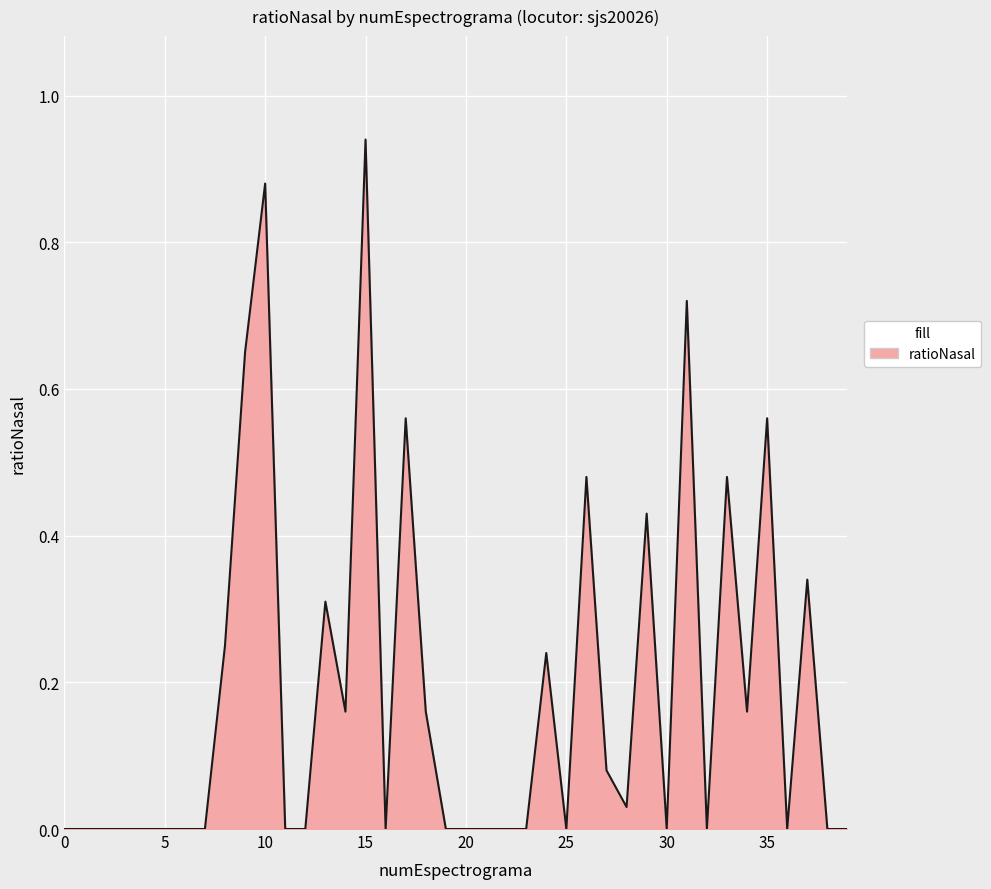

Reading right to left, extract all data points from this chart.

0.0	0.0	0.3	0.0	0.6	0.2	0.5	0.0	0.7	0.0	0.4	0.0	0.1	0.5	0.0	0.2	0.0	0.0	0.0	0.0	0.0	0.2	0.6	0.0	0.9	0.2	0.3	0.0	0.0	0.9	0.7	0.2	0.0	0.0	0.0	0.0	0.0	0.0	0.0	0.0